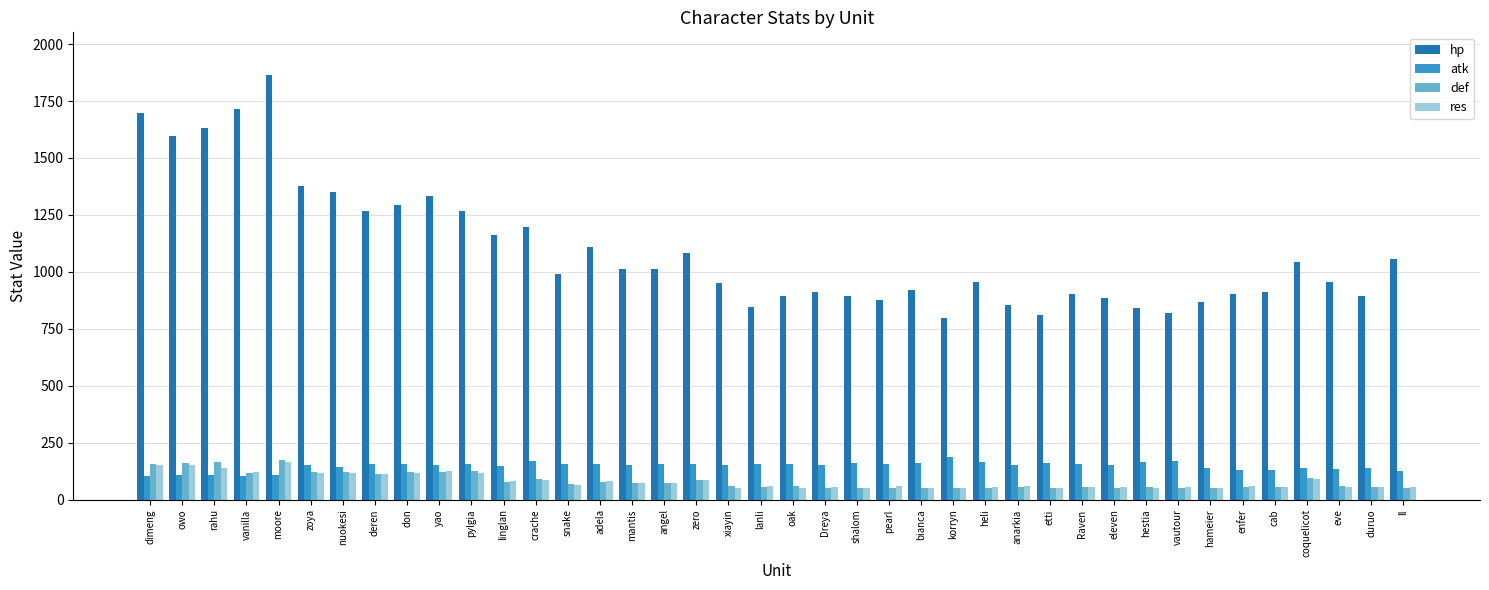

What is the difference between the maximum and second lowest values in the hp series?

1056